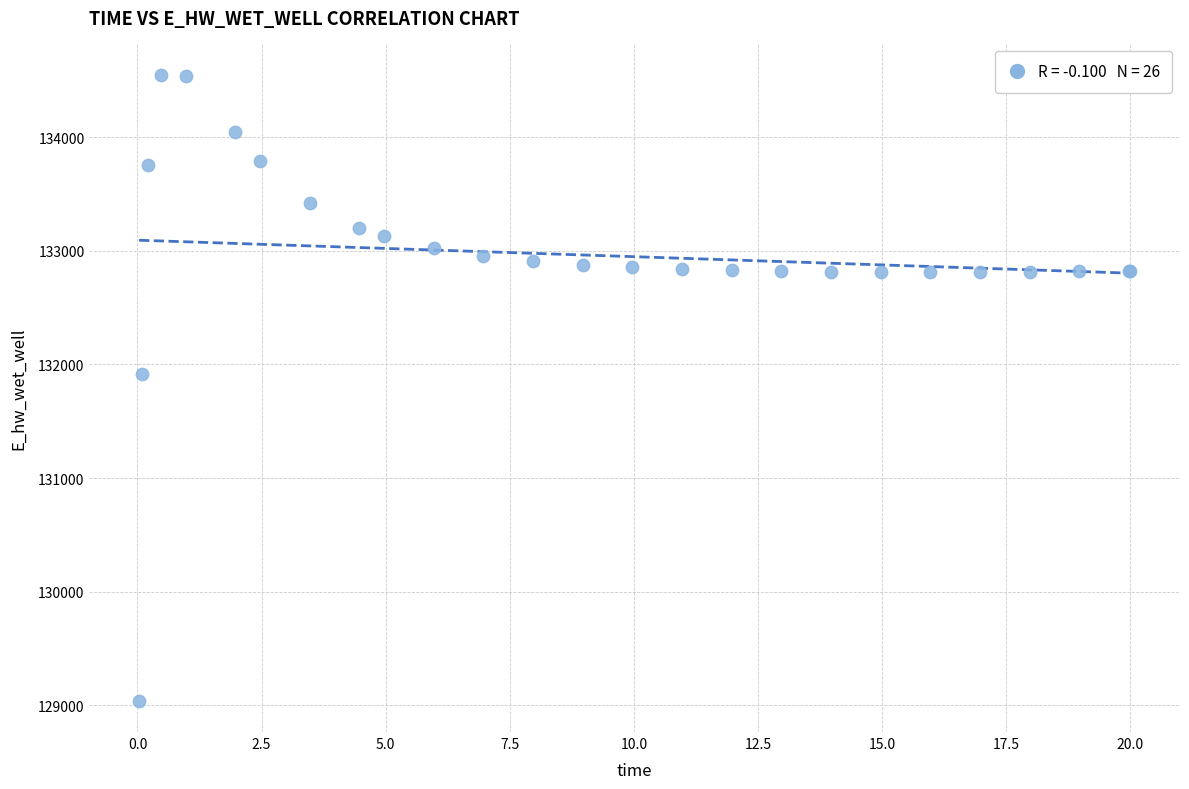

What Y value in the scatter plot is closest to 131795?

131914.9